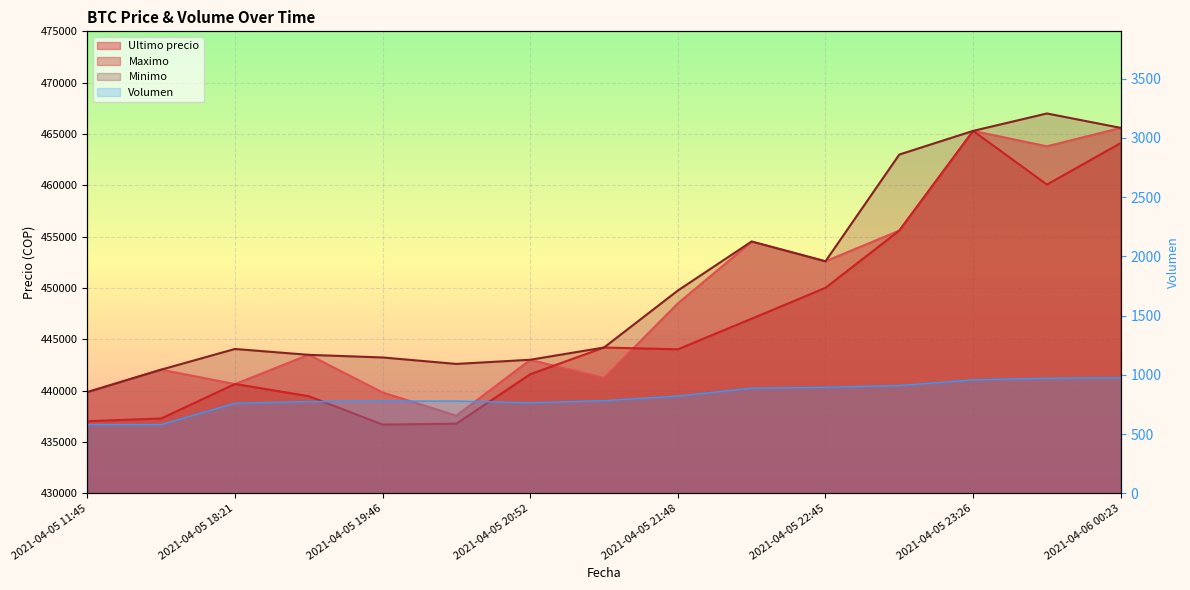

What is the value of the Volumen point at the 7th from the left?

764.2